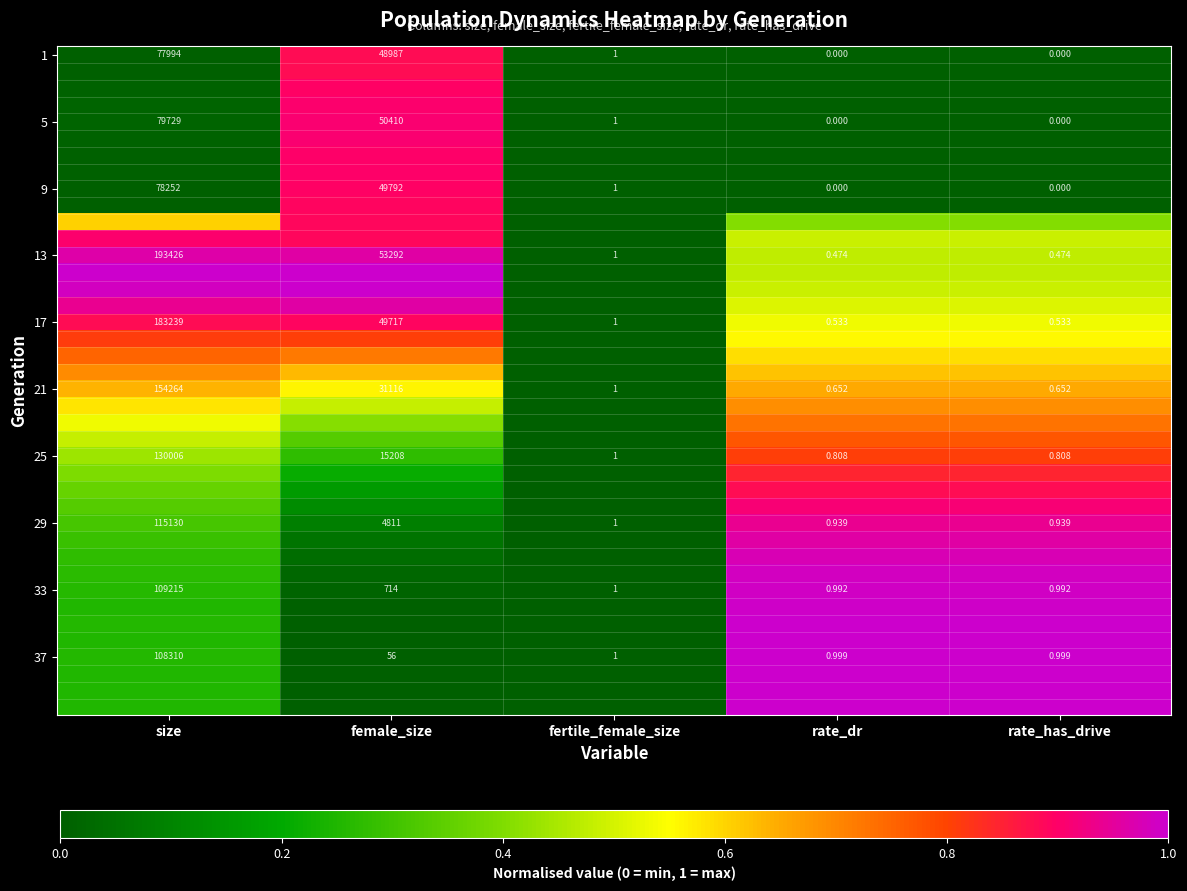

At which label is 13 closest to 96713?

female_size